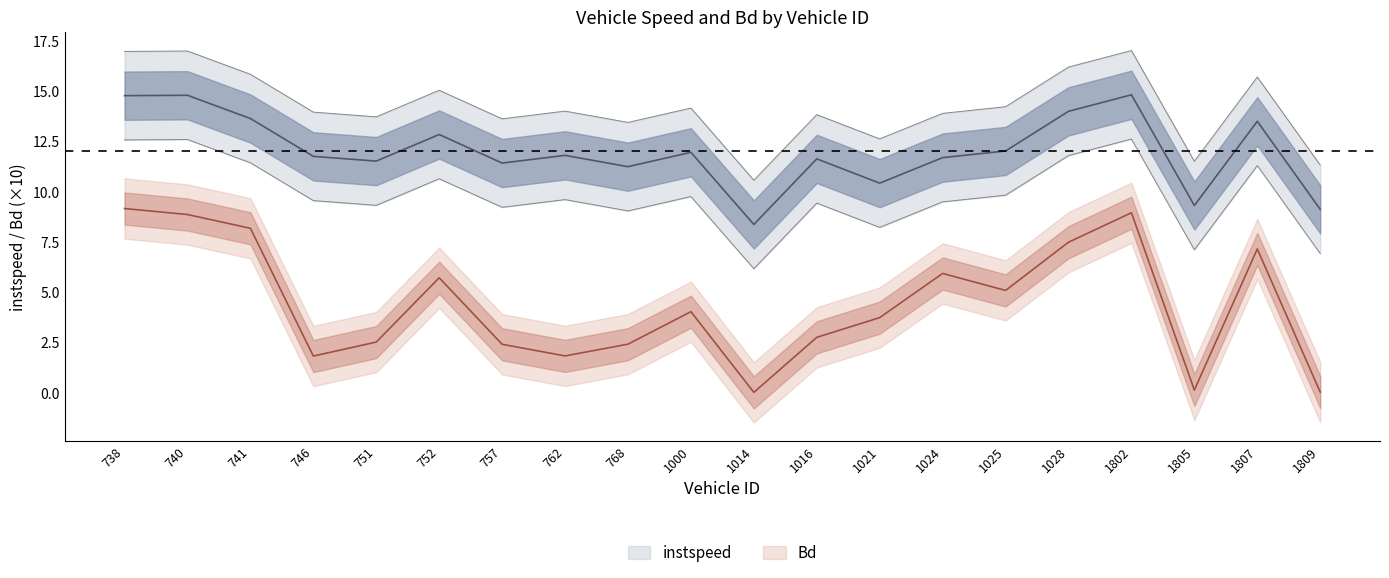

At how many categories does at least one series exceed 12?

8